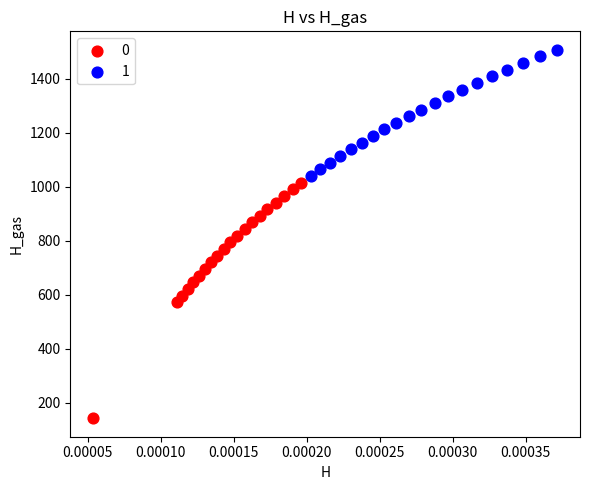

Which series reaches the minimum Y coordinate?

0